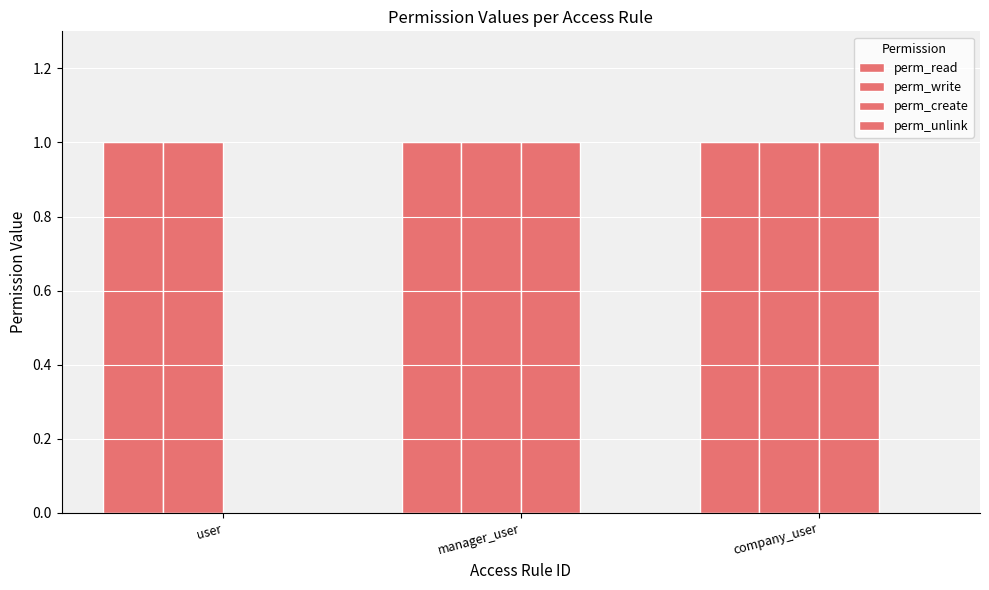

Reading right to left, what are all the values shown in this chart?

perm_read: company_user=1	manager_user=1	user=1
perm_write: company_user=1	manager_user=1	user=1
perm_create: company_user=1	manager_user=1	user=0
perm_unlink: company_user=0	manager_user=0	user=0